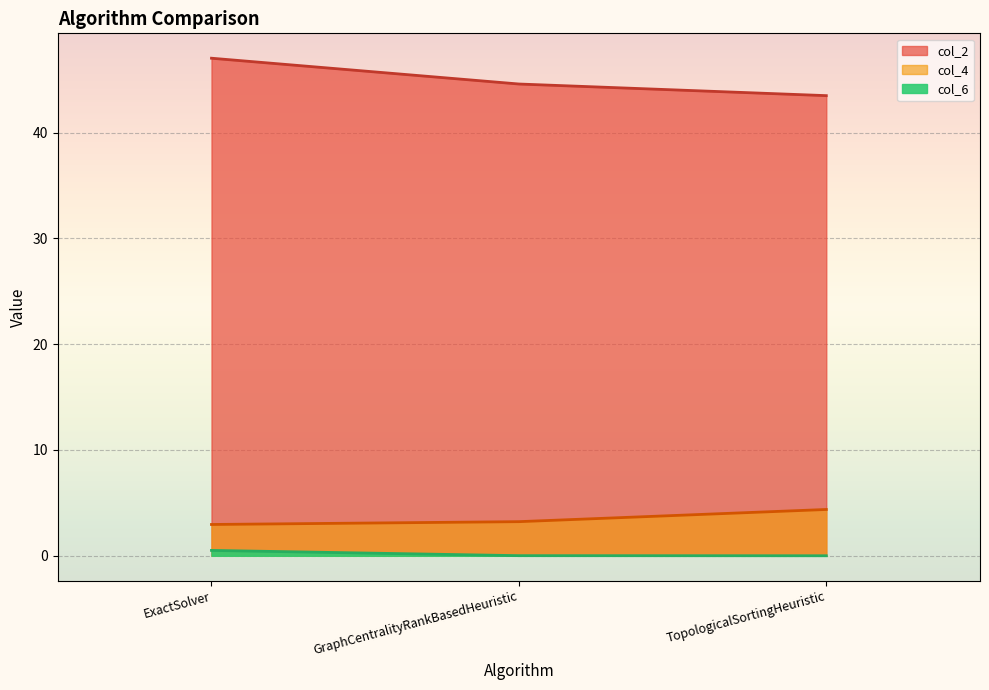

What is the greatest value displayed?

47.0